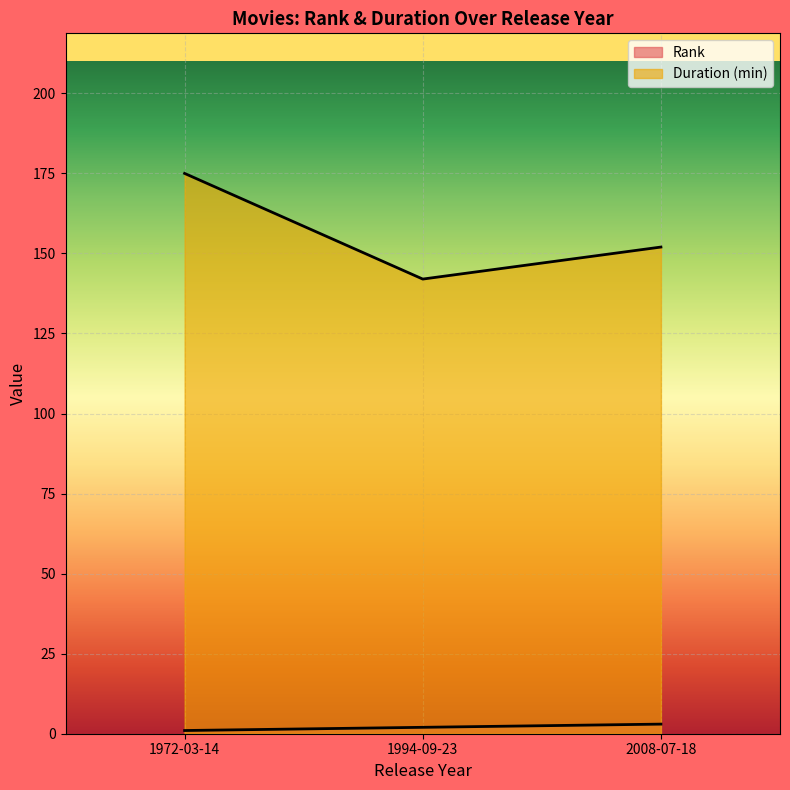

What is the label of the 3rd point from the right?

1972-03-14